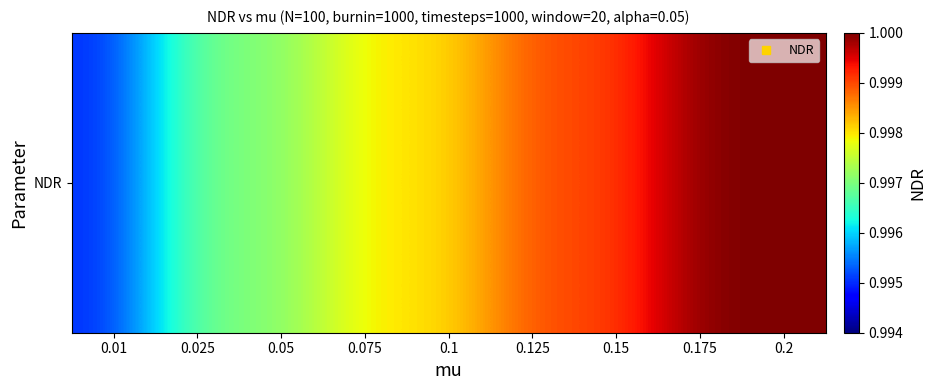

Rank the categories by value from lowest to highest.

0.01, 0.025, 0.05, 0.075, 0.1, 0.125, 0.15, 0.175, 0.2